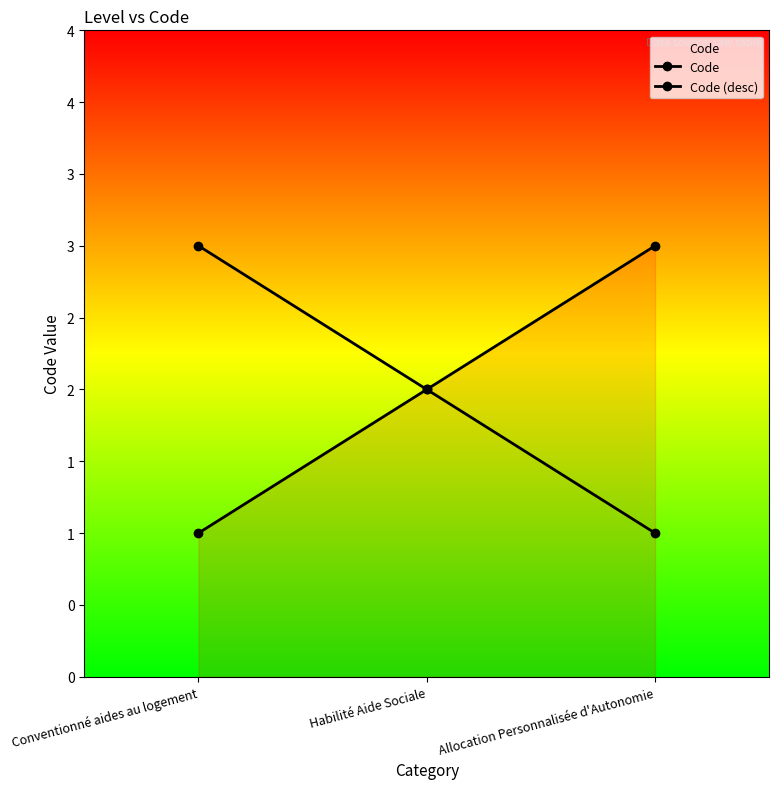

Which category has the lowest value across all series?

Conventionné aides au logement